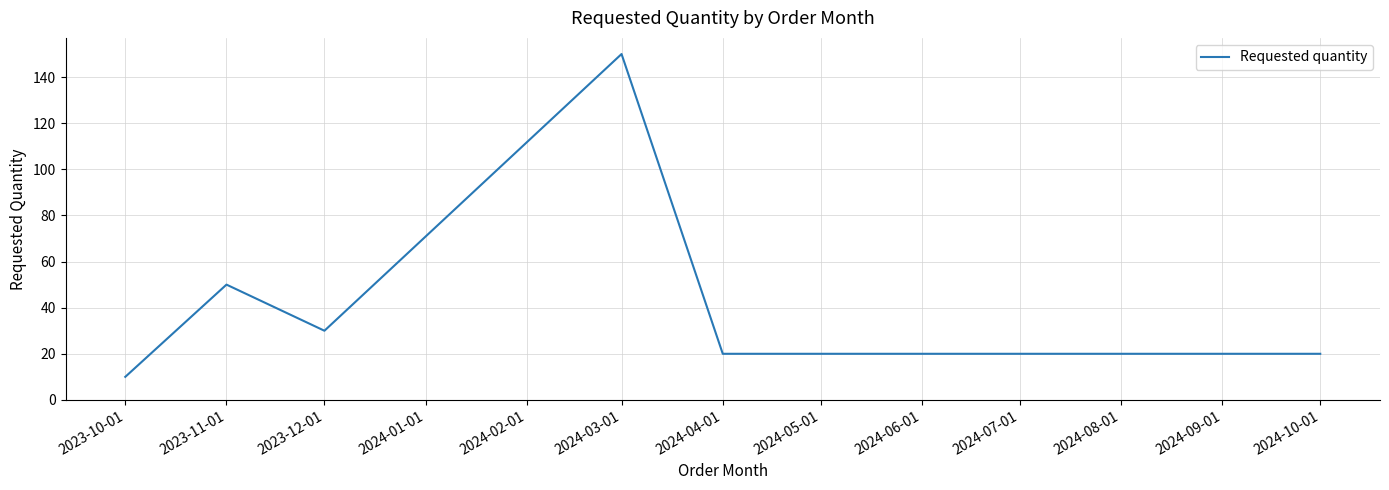

What is the average value?

47